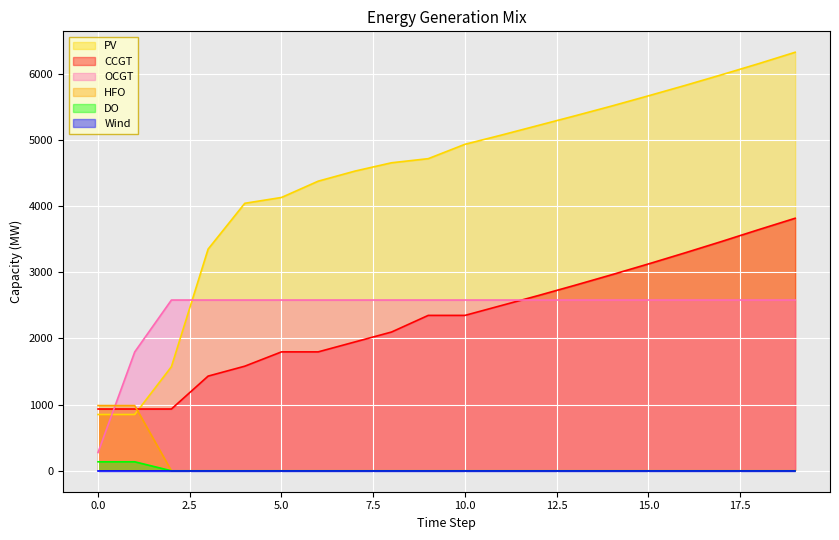

What is the highest value of the DO series?

136